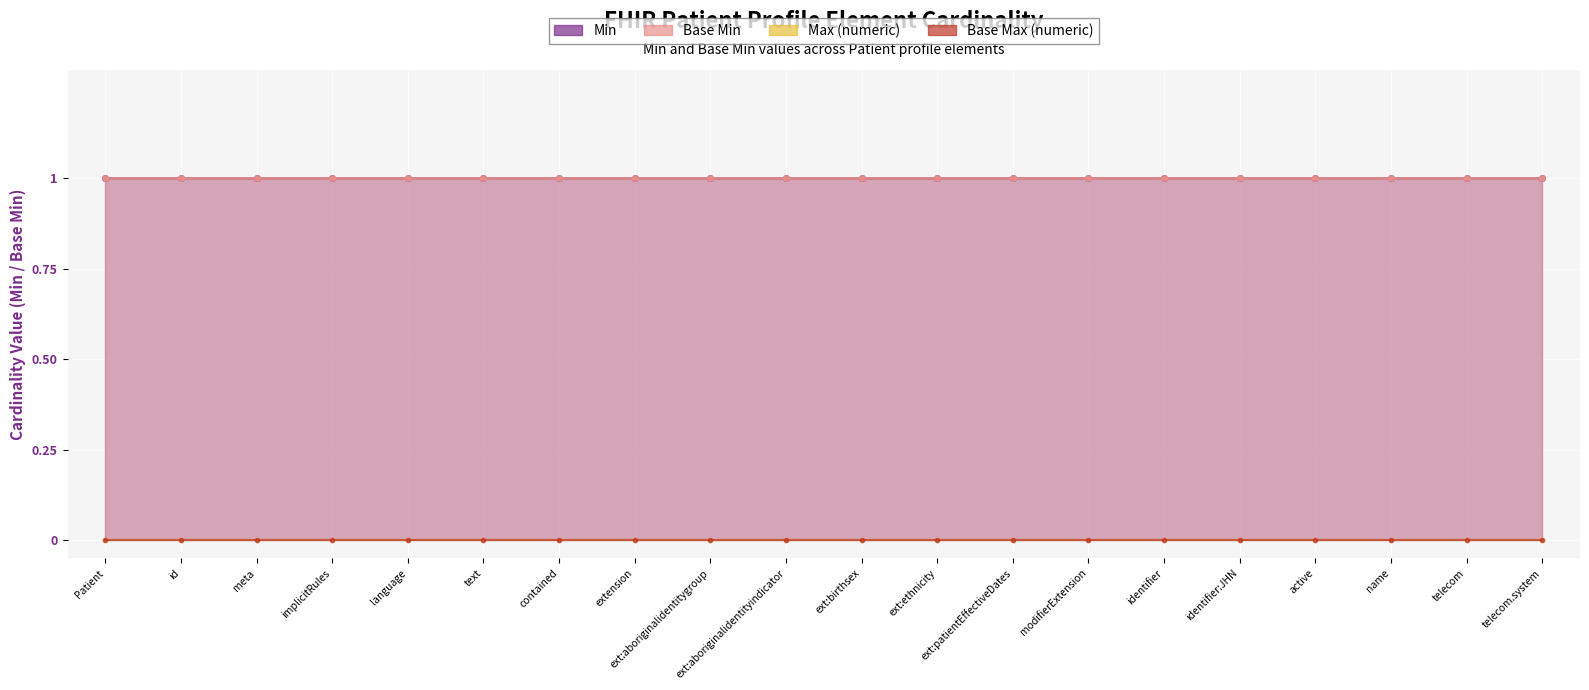

How many lines are shown in the chart?

4